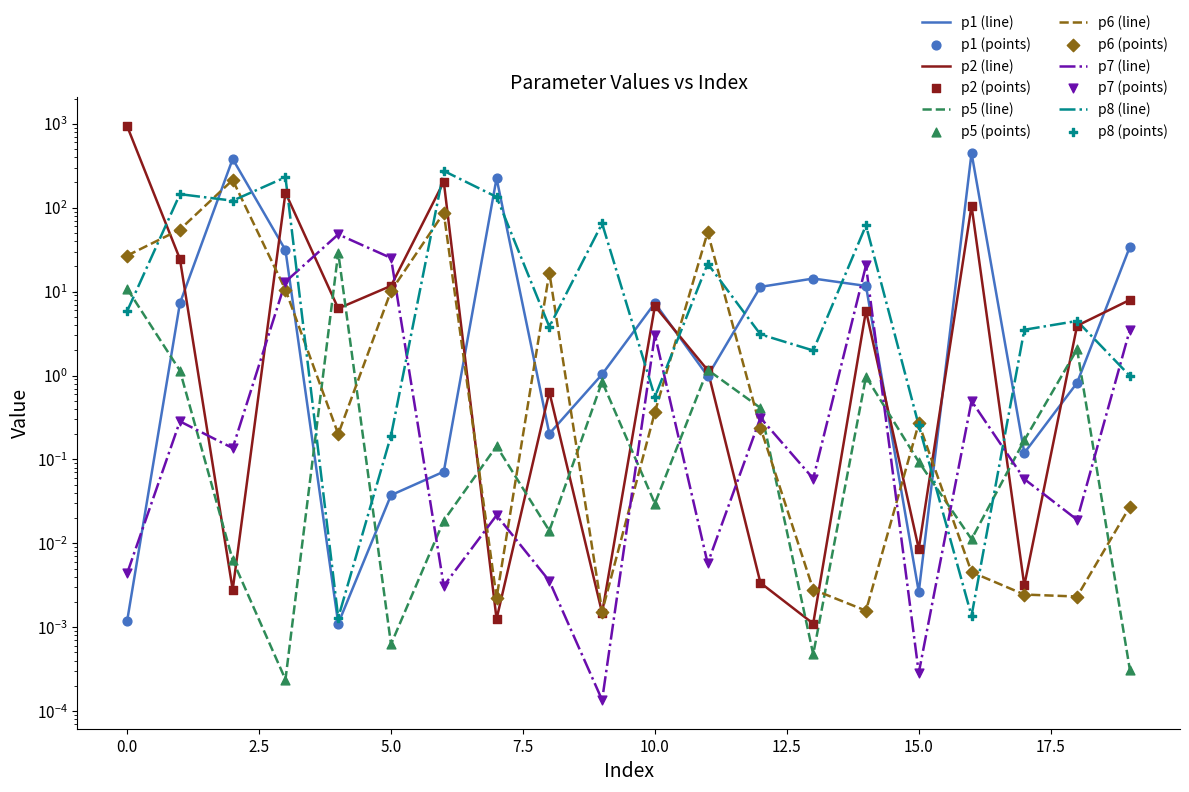

Which series has the largest Y range (max minus min)?

p2